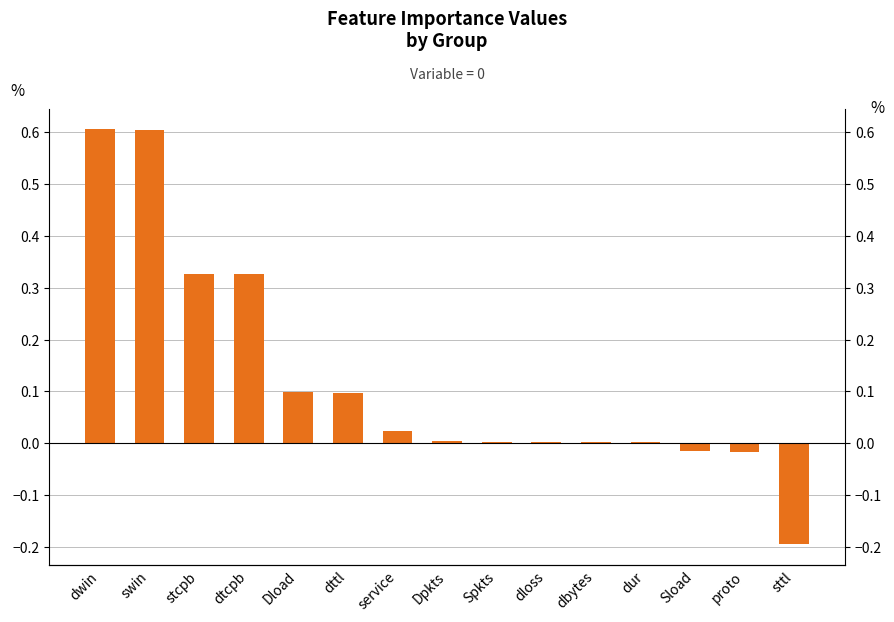

Are the bars grouped side by side (vs. stacked)?

No